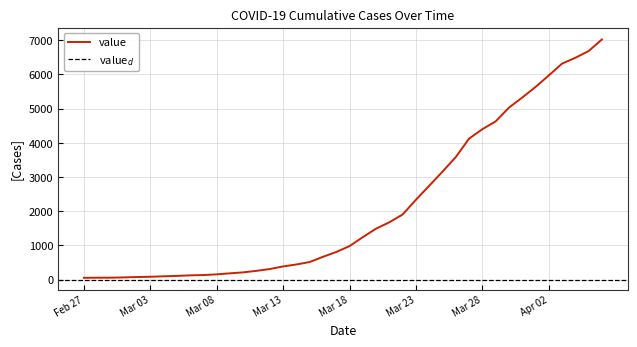

At which label is the value closest to 3537?

2020-03-26